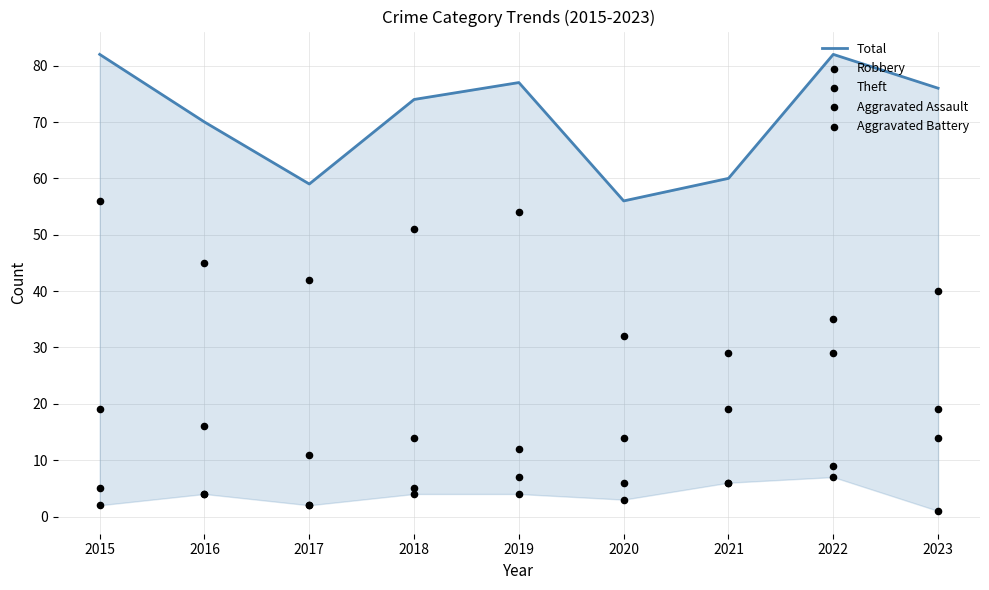

Which series has the largest total across all categories?

Total